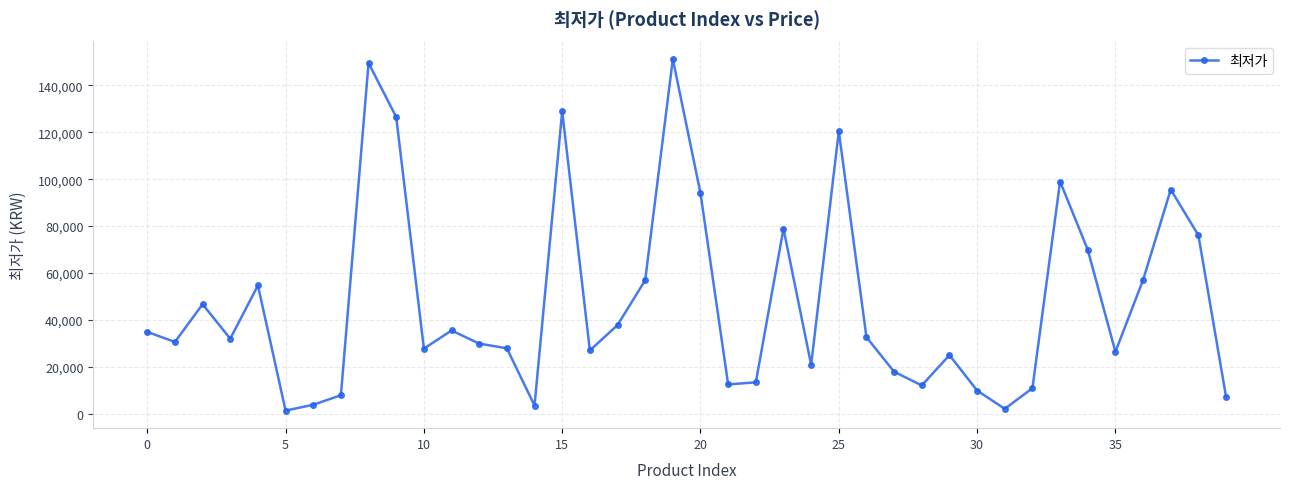

How many lines are shown in the chart?

1